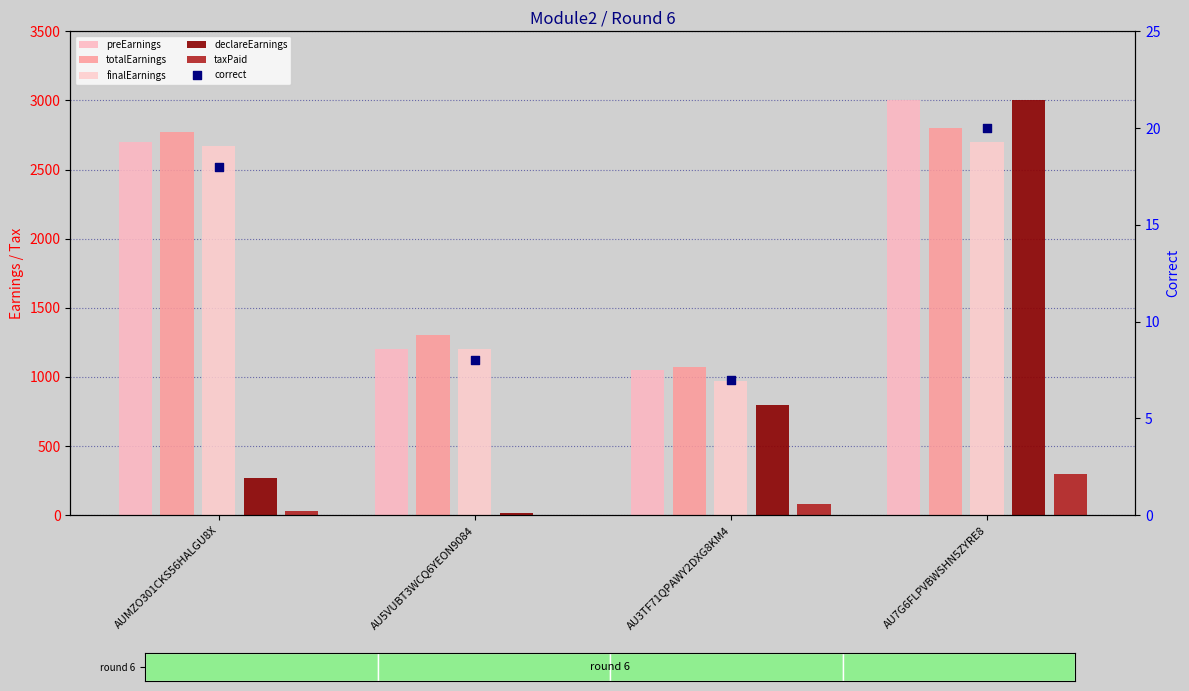

At which category is the sum across all series the highest?

AU7G6FLPVBWSHN5ZYRE8